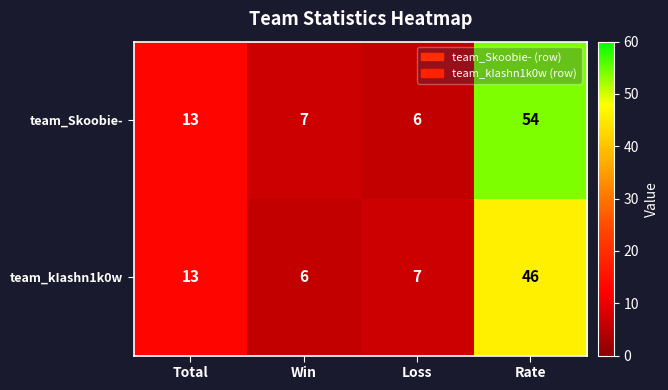

Which series changed the most between Total and Loss?

team_Skoobie-